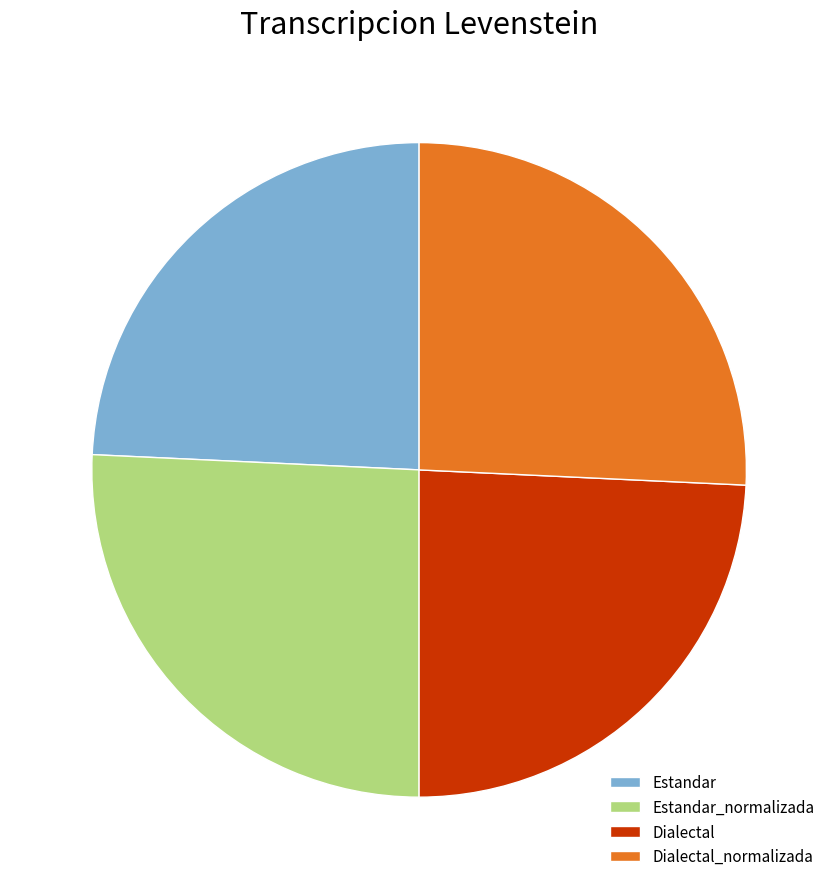

Is there any slice that represents more than half of the pie?

No